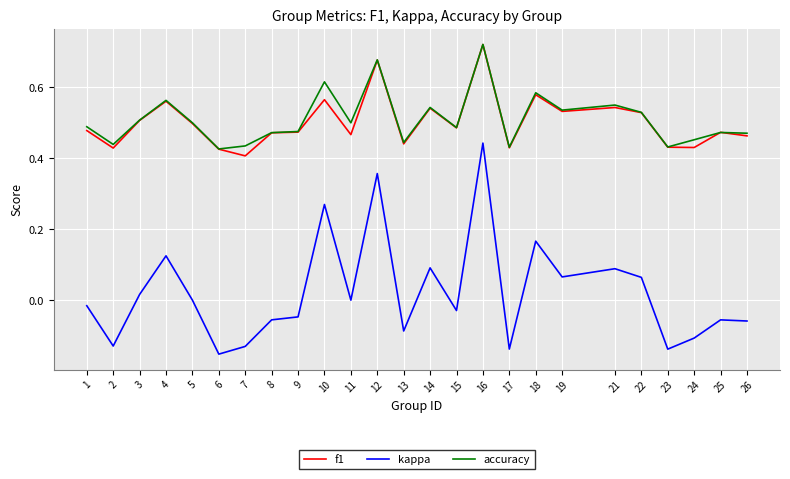

True or false: kappa and accuracy intersect in this chart.

False